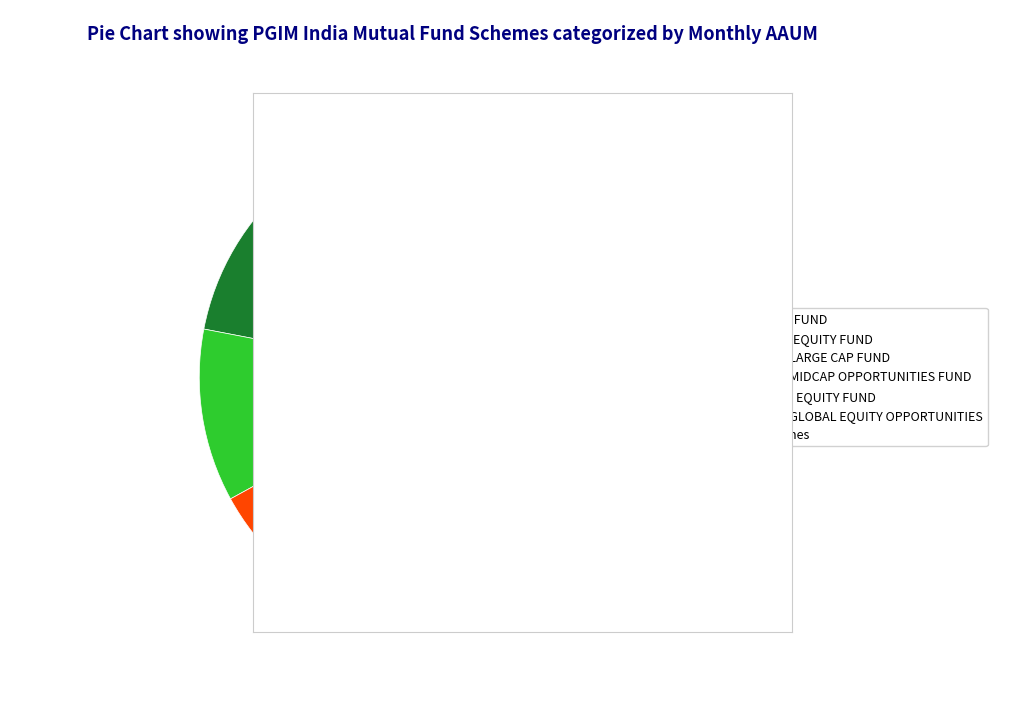

How many slices are in this pie chart?

7